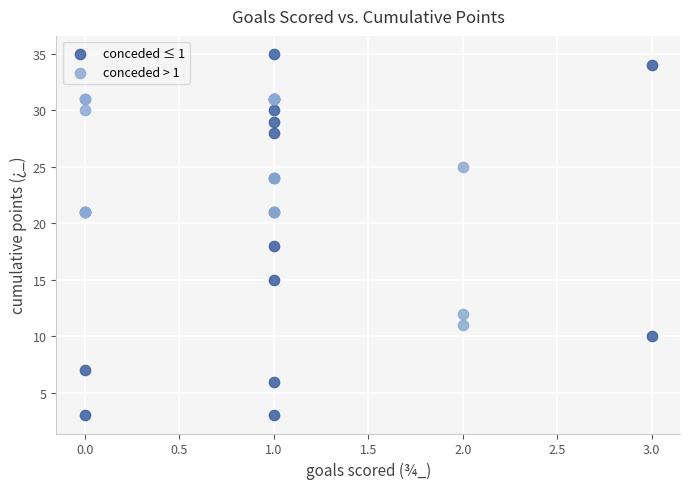

Which series has the widest spread of Y values?

conceded ≤ 1